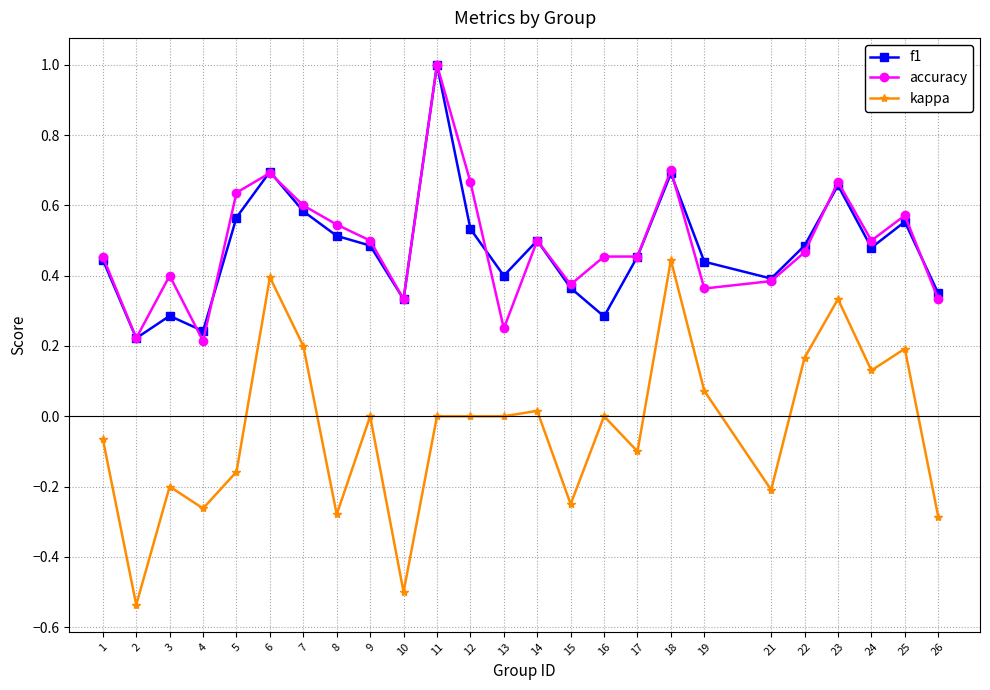

Where is the first local minimum for accuracy?

2